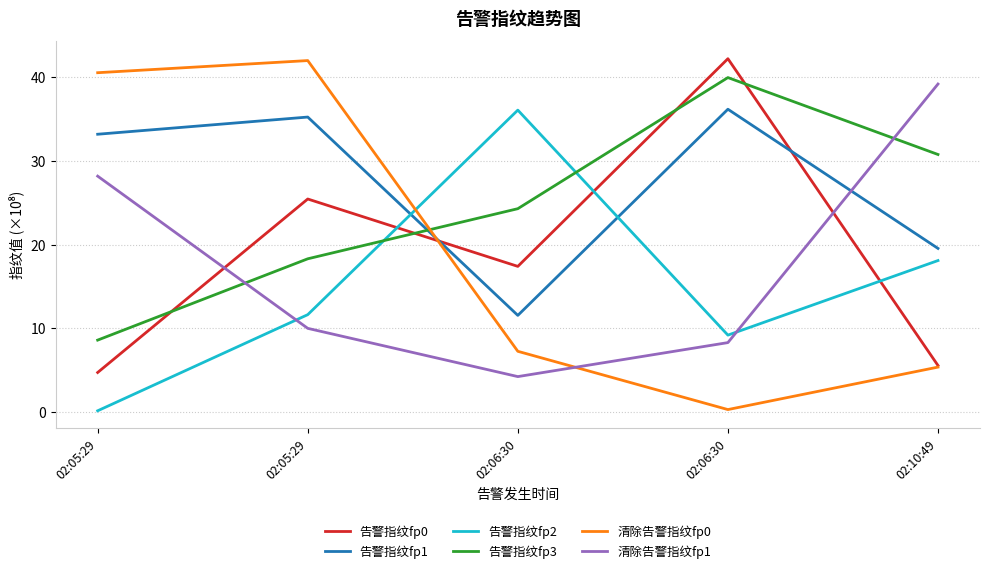

What is the difference between the highest and lowest values at 02:10:49?

3386331241